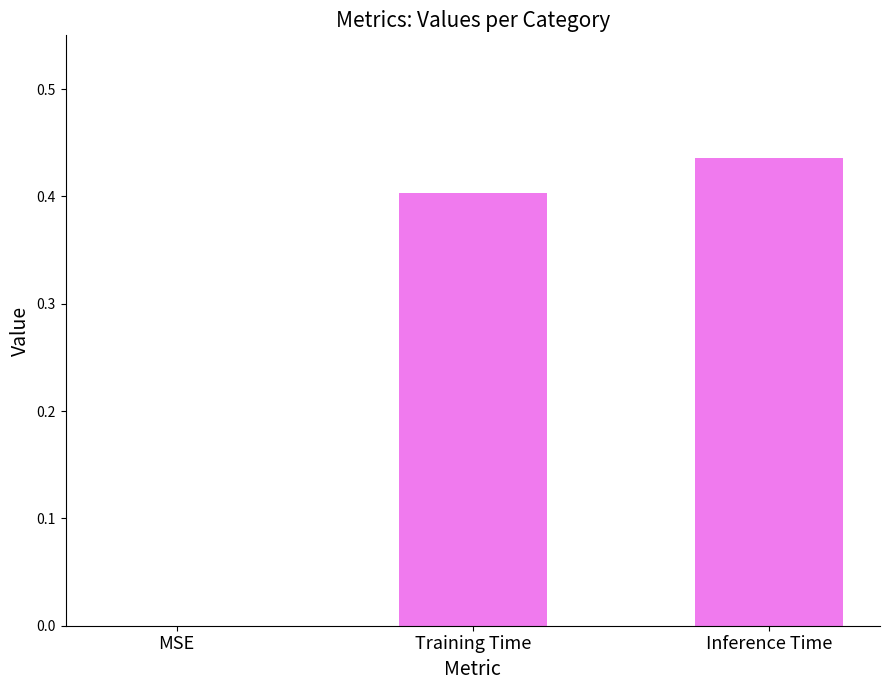

Which category has the highest value across all series?

Inference Time